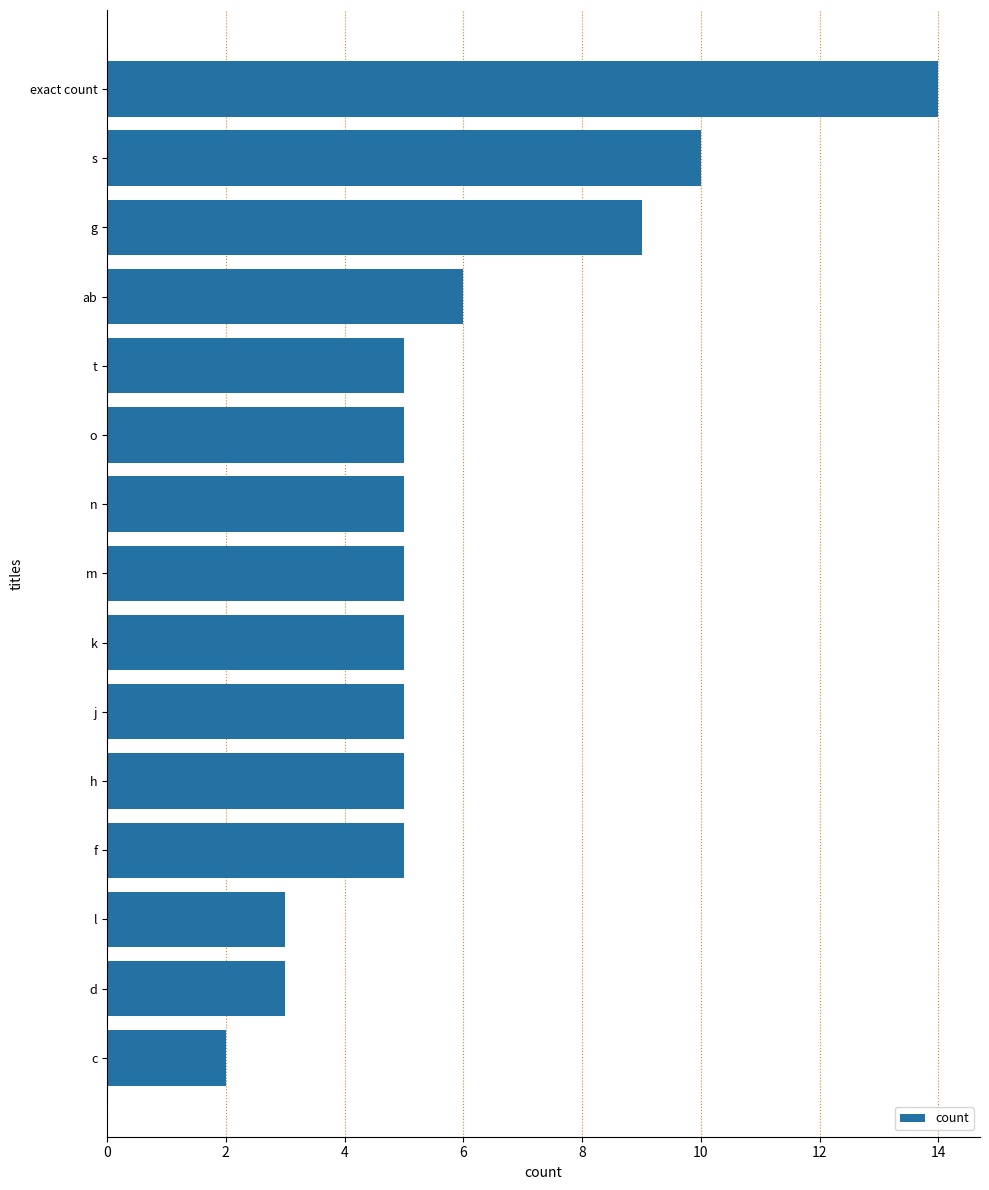

What is the ratio of the value at ab to the value at c?

3.0